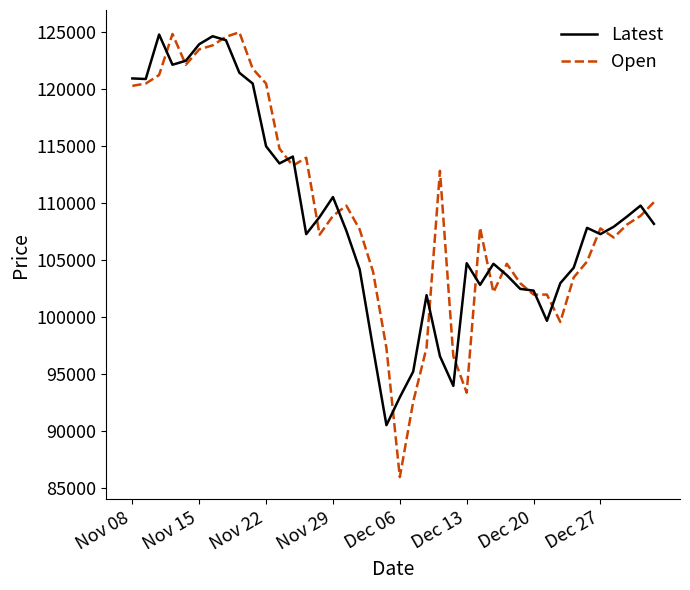

What is the minimum value shown in the chart?

86000